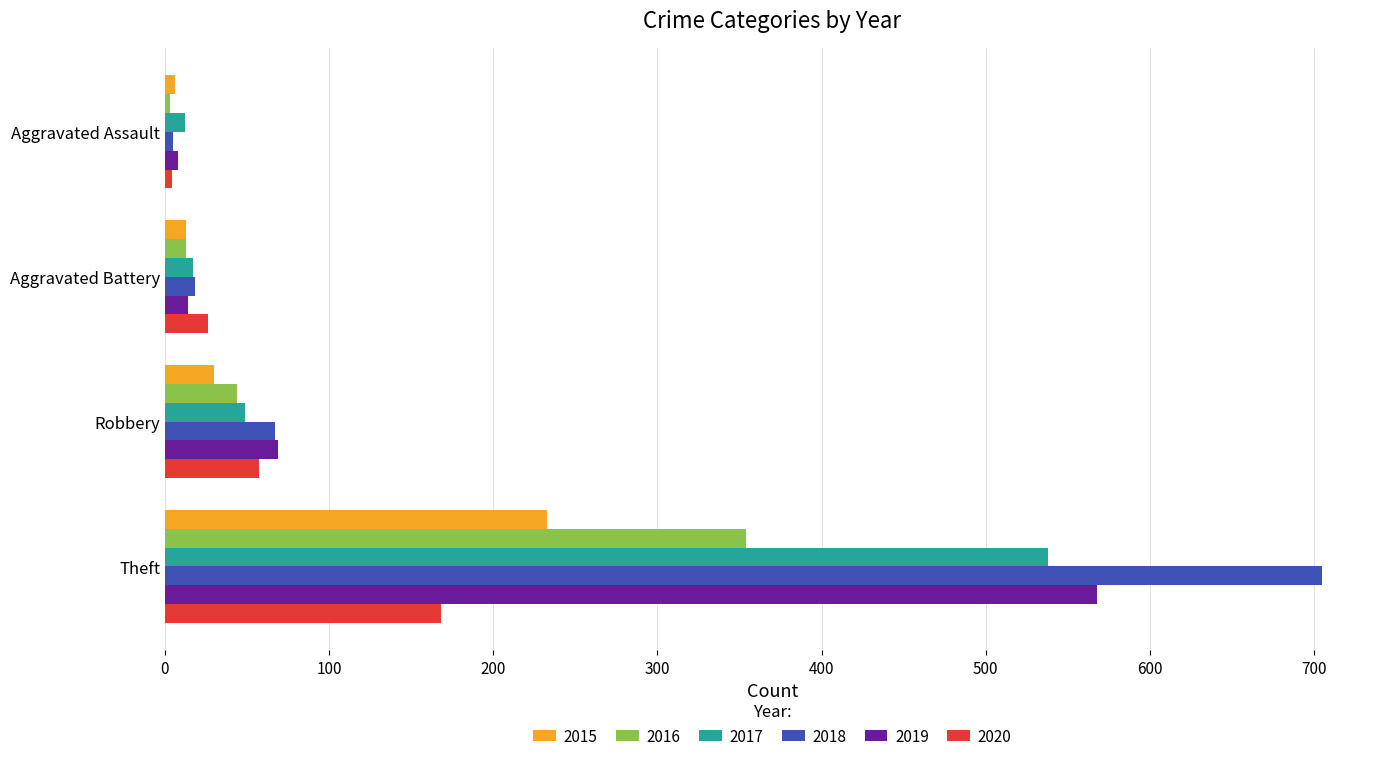

What is the highest value of the 2017 series?

538